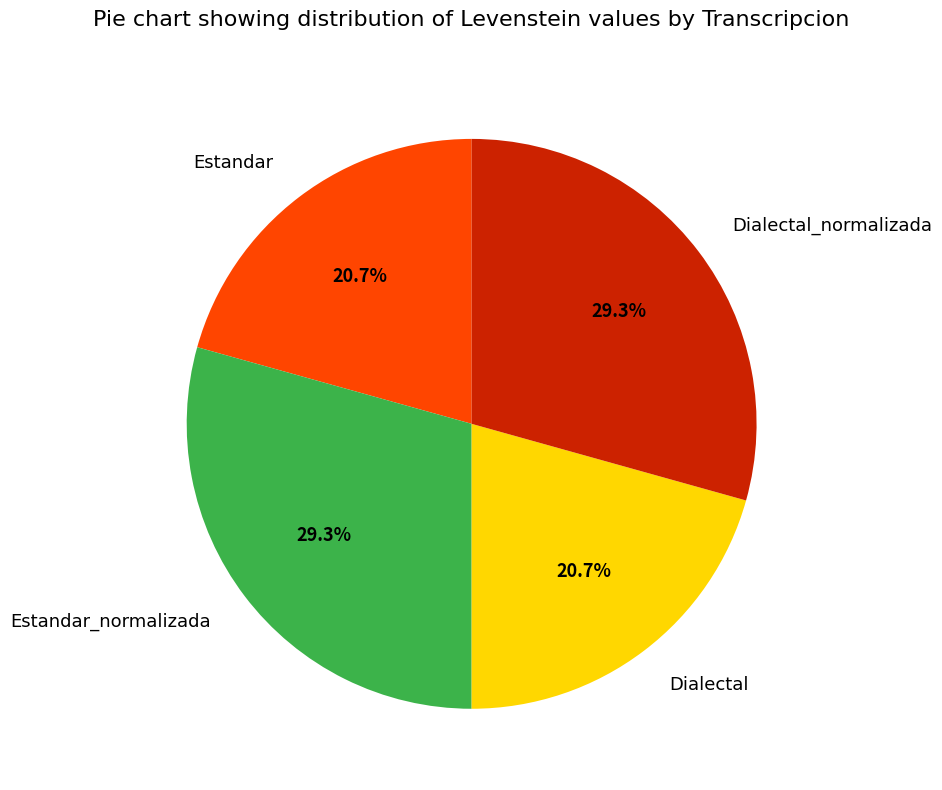

How many segments does this pie chart have?

4